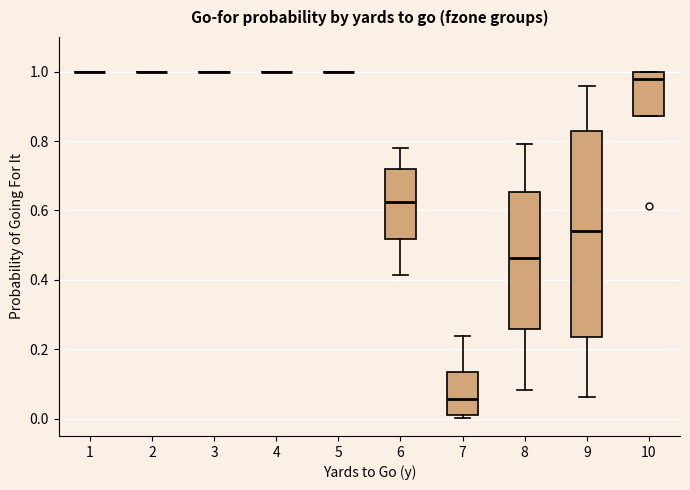

Reading left to right, read every box against the y-axis: the position of its median line, the range the box covers, and the ends of its whiskers. The values are not printed on the chart, so give them approximately, as read against the axis.

1: box collapsed to a line at 1.00, whiskers 1.00 to 1.00
2: box collapsed to a line at 1.00, whiskers 1.00 to 1.00
3: box collapsed to a line at 1.00, whiskers 1.00 to 1.00
4: box collapsed to a line at 1.00, whiskers 1.00 to 1.00
5: box collapsed to a line at 1.00, whiskers 1.00 to 1.00
6: median 0.62, box 0.52 to 0.72, whiskers 0.42 to 0.78
7: median 0.06, box 0.02 to 0.14, whiskers 0.00 to 0.24
8: median 0.46, box 0.26 to 0.66, whiskers 0.08 to 0.80
9: median 0.54, box 0.24 to 0.82, whiskers 0.06 to 0.96
10: median 0.98, box 0.88 to 1.00, whiskers 0.88 to 1.00